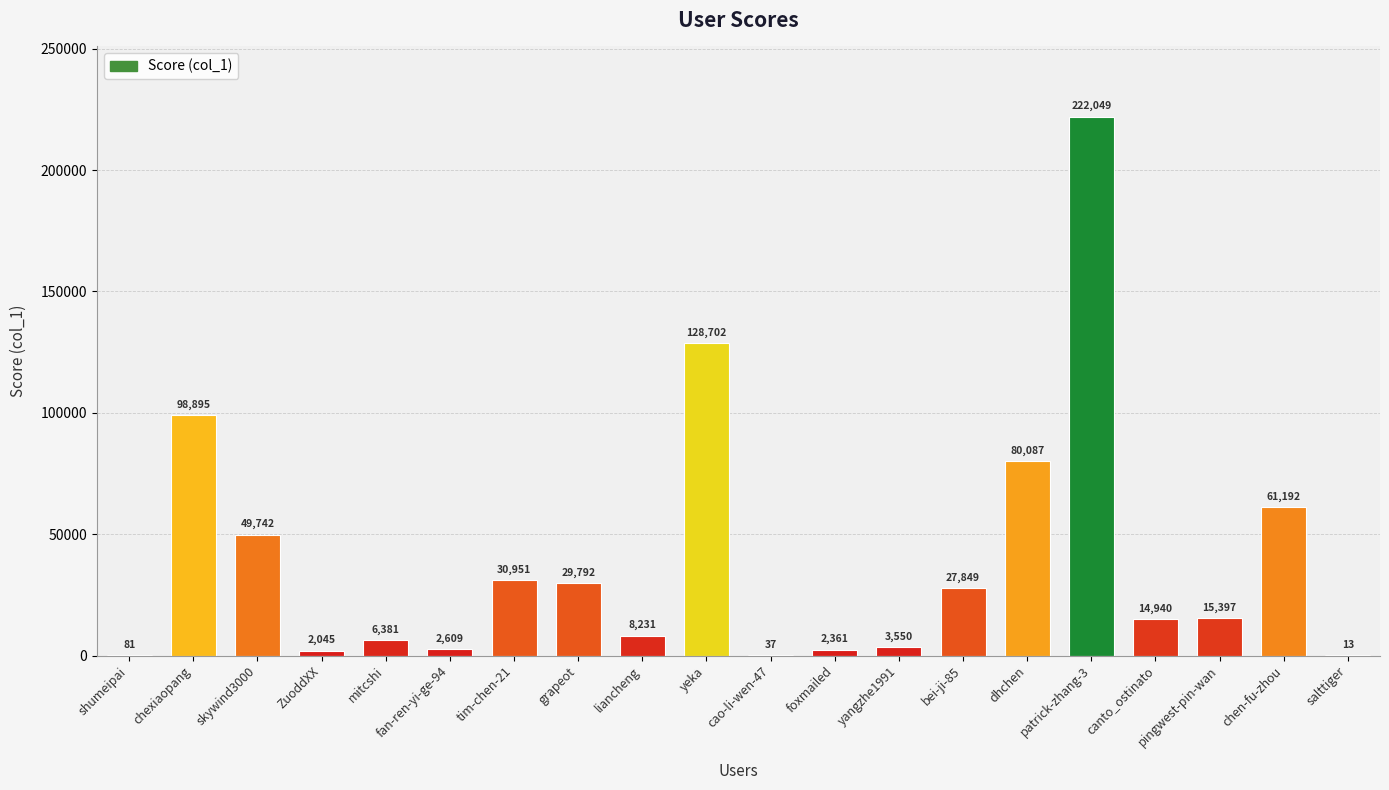

Is it true that the value at yeka is 128702?

True